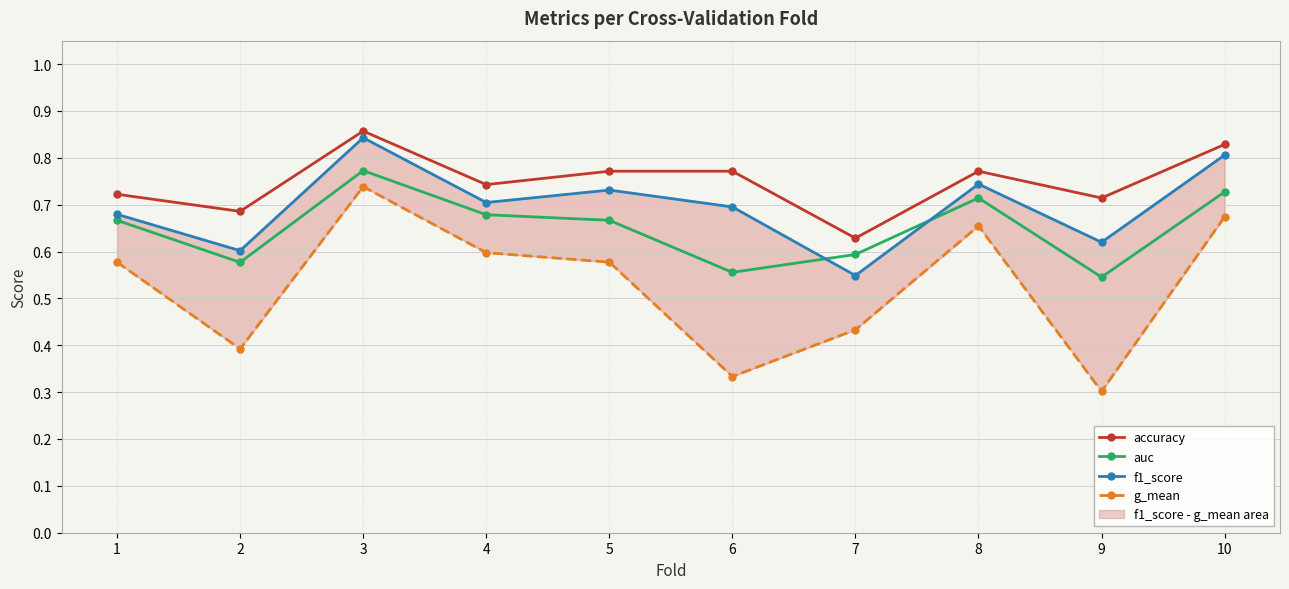

Reading left to right, extract all data points from this chart.

accuracy: 0.7	0.7	0.9	0.7	0.8	0.8	0.6	0.8	0.7	0.8
auc: 0.7	0.6	0.8	0.7	0.7	0.6	0.6	0.7	0.5	0.7
f1_score: 0.7	0.6	0.8	0.7	0.7	0.7	0.5	0.7	0.6	0.8
g_mean: 0.6	0.4	0.7	0.6	0.6	0.3	0.4	0.7	0.3	0.7